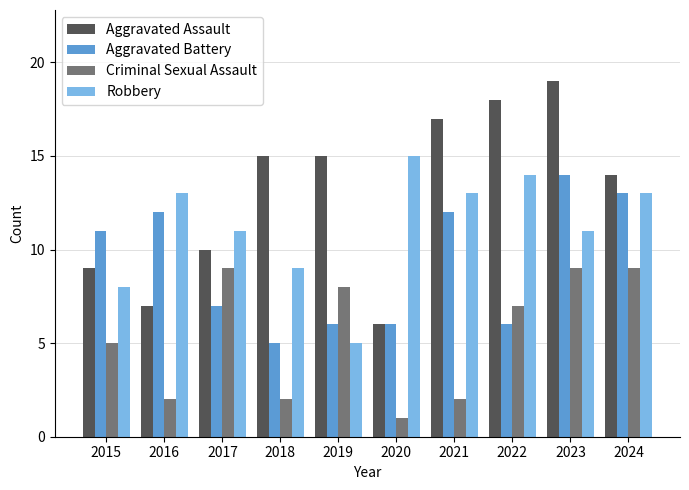

Is the value of Aggravated Battery at 2024 greater than the value of Criminal Sexual Assault at 2018?

Yes